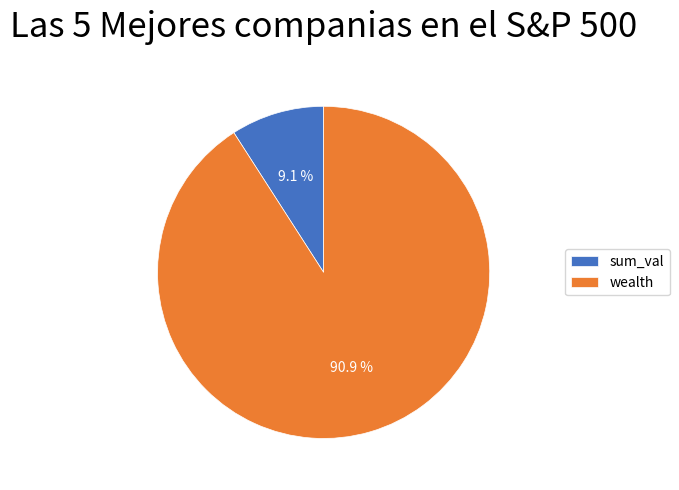

What portion of the pie excludes sum_val?

90.9%